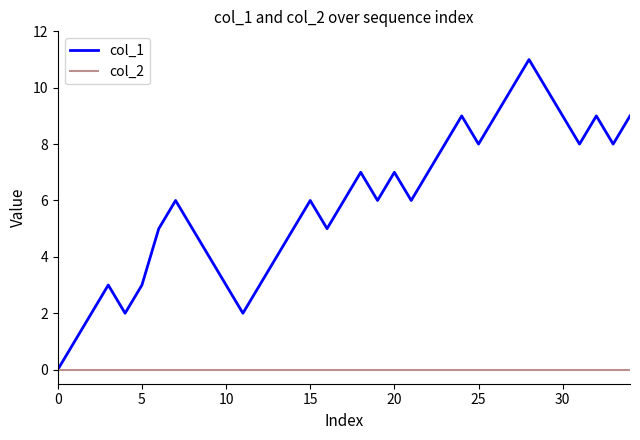

Which series has the largest range (max minus min)?

col_1